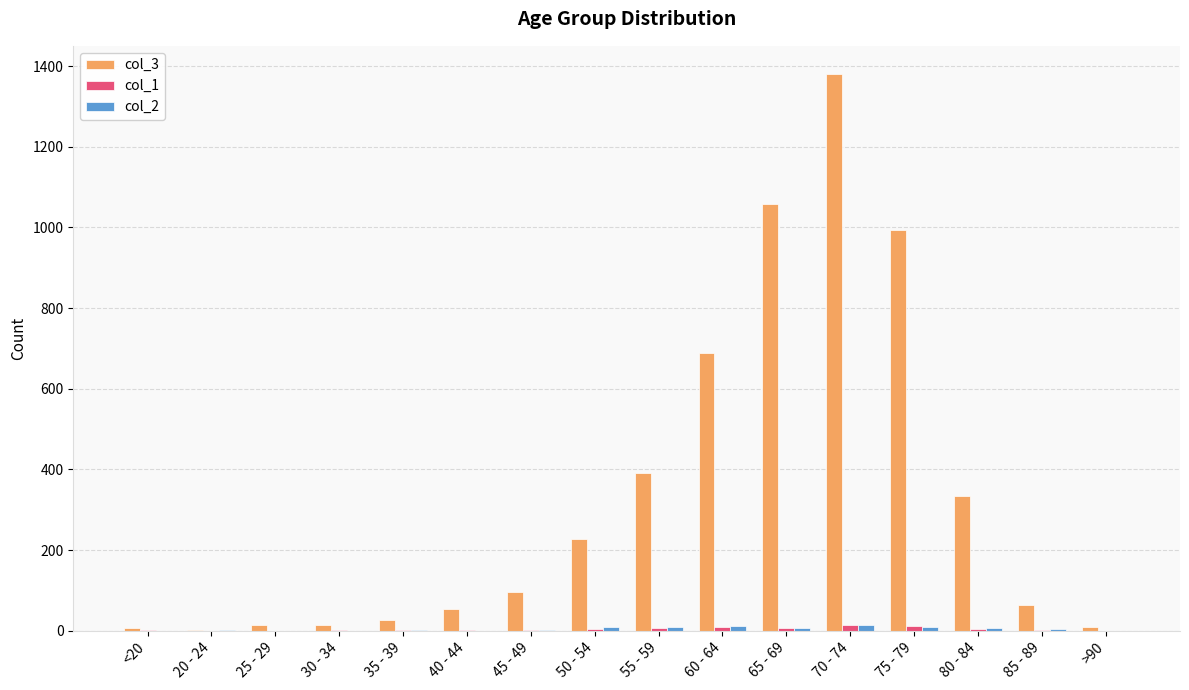

Is it true that col_3 equals 26 at 35 - 39?

True